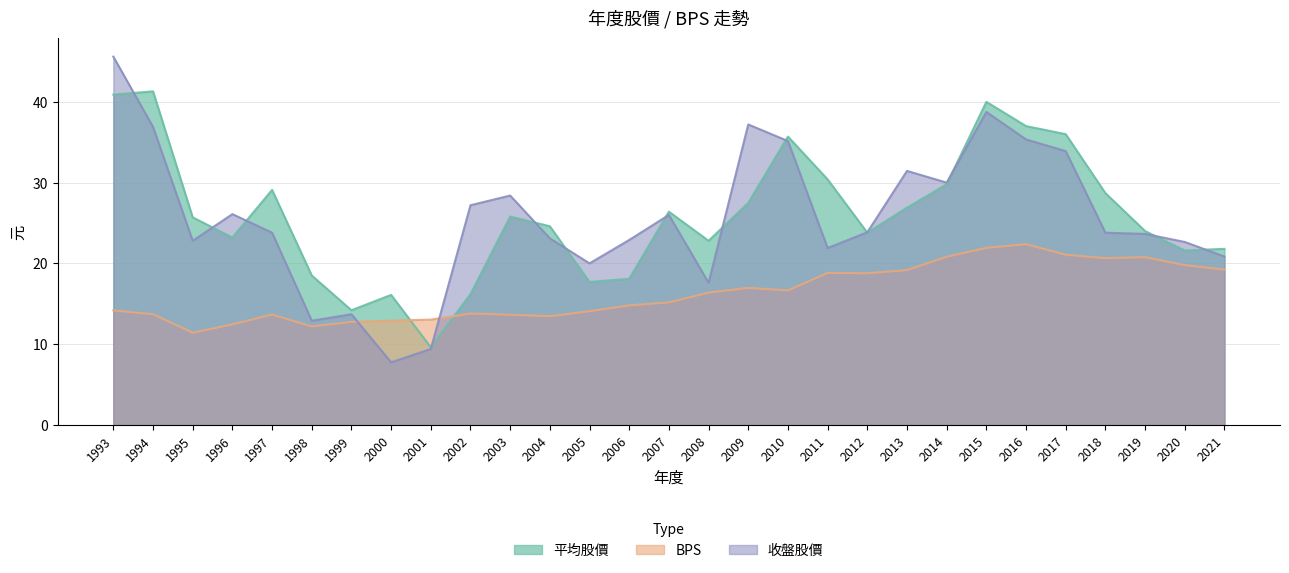

What is the difference between the highest and lowest values at 2017?

14.9